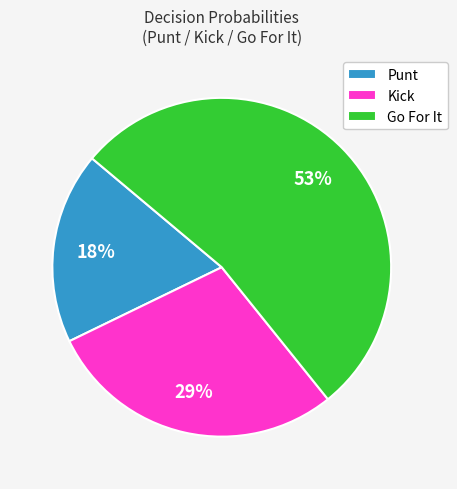

Is it true that Go For It is 44% of the pie?

False